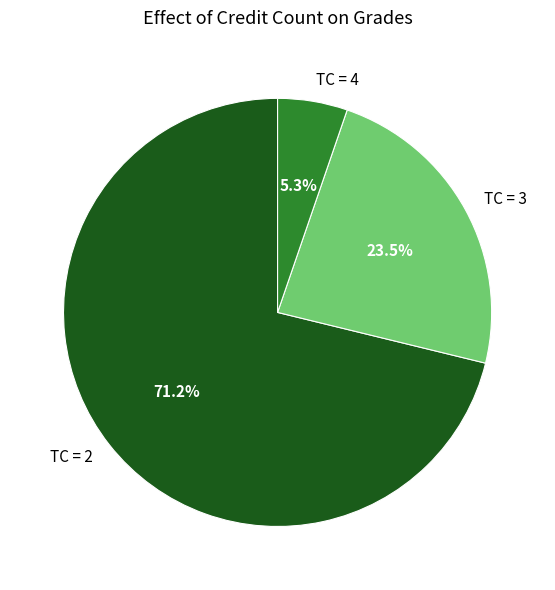

Combined, what portion of the pie is TC = 3 and TC = 4?

28.8%